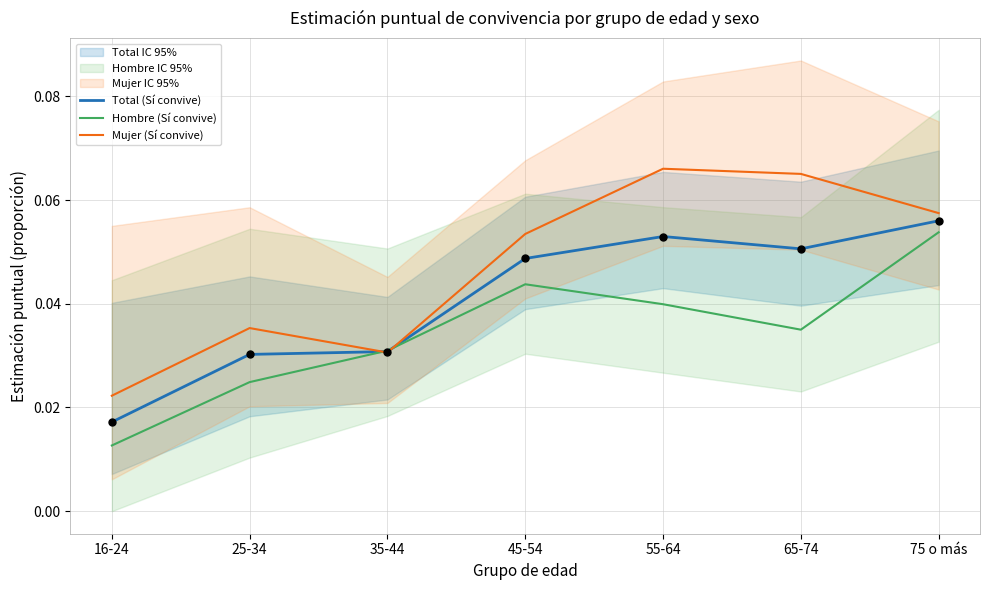

Which series has the largest Y range (max minus min)?

Mujer (Sí convive)